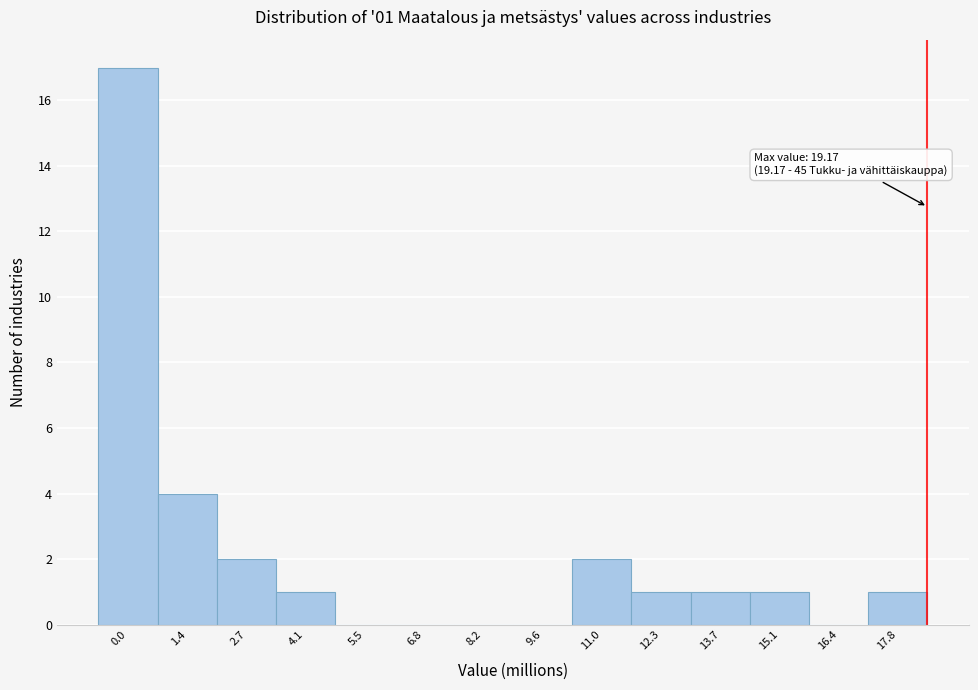

Reading left to right, transcribe all the data shown in this chart.

0.0=17	1.4=4	2.7=2	4.1=1	5.5=0	6.8=0	8.2=0	9.6=0	11.0=2	12.3=1	13.7=1	15.1=1	16.4=0	17.8=1